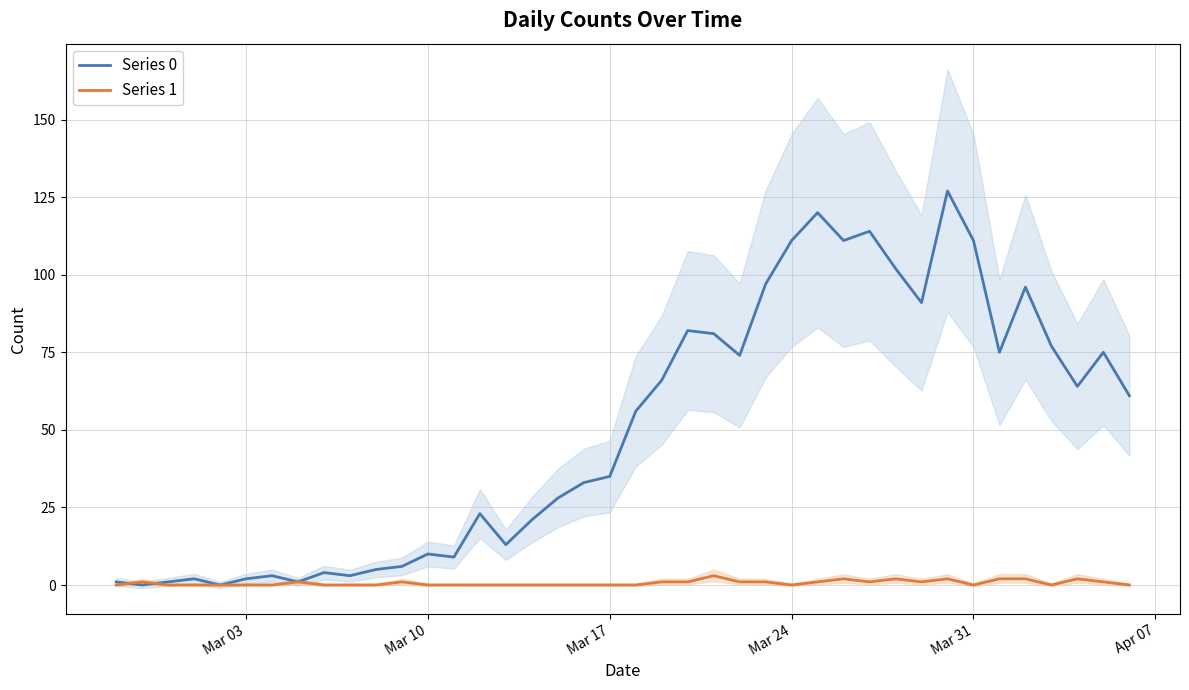

Which series has the largest total across all categories?

Series 0